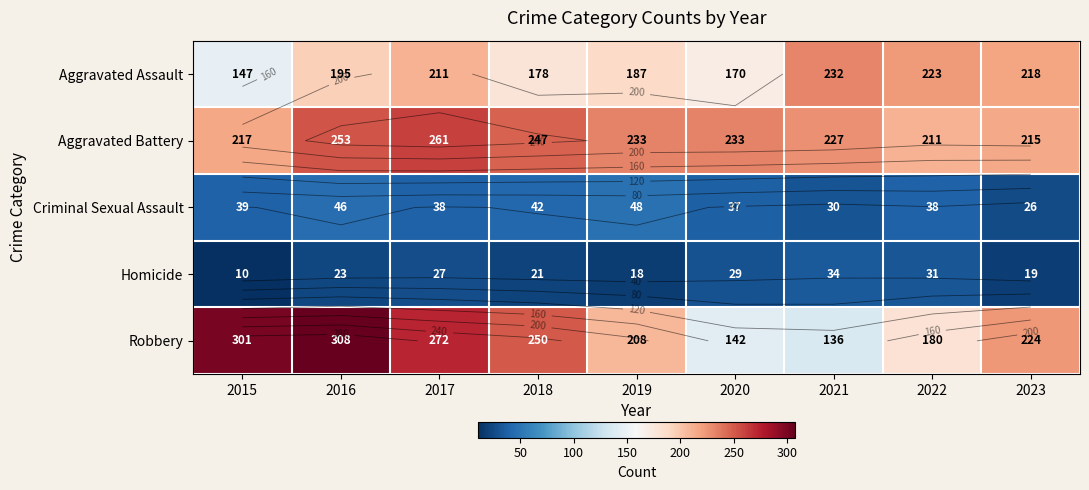

At how many categories does at least one series exceed 285?

2